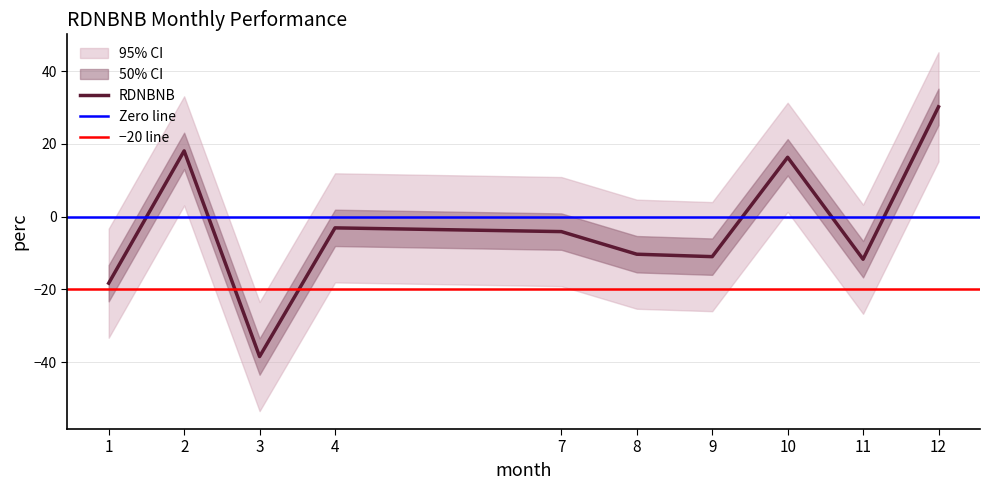

Reading right to left, transcribe all the data shown in this chart.

12=30.2	11=-11.7	10=16.3	9=-11.0	8=-10.3	7=-4.1	4=-3.1	3=-38.5	2=18.1	1=-18.3